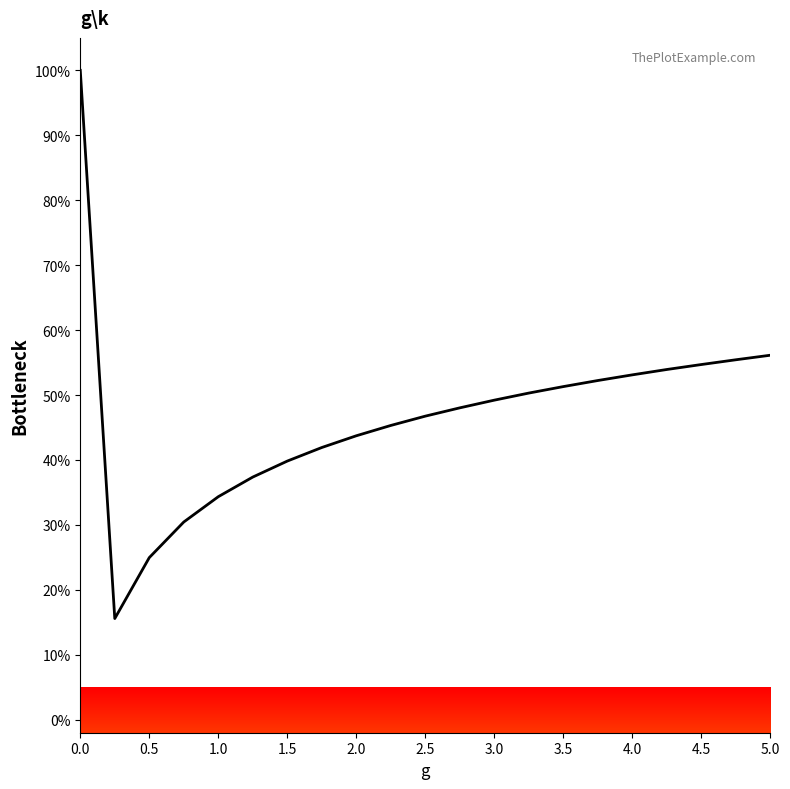

Between 4.0 and 4.5, which is larger?

4.5